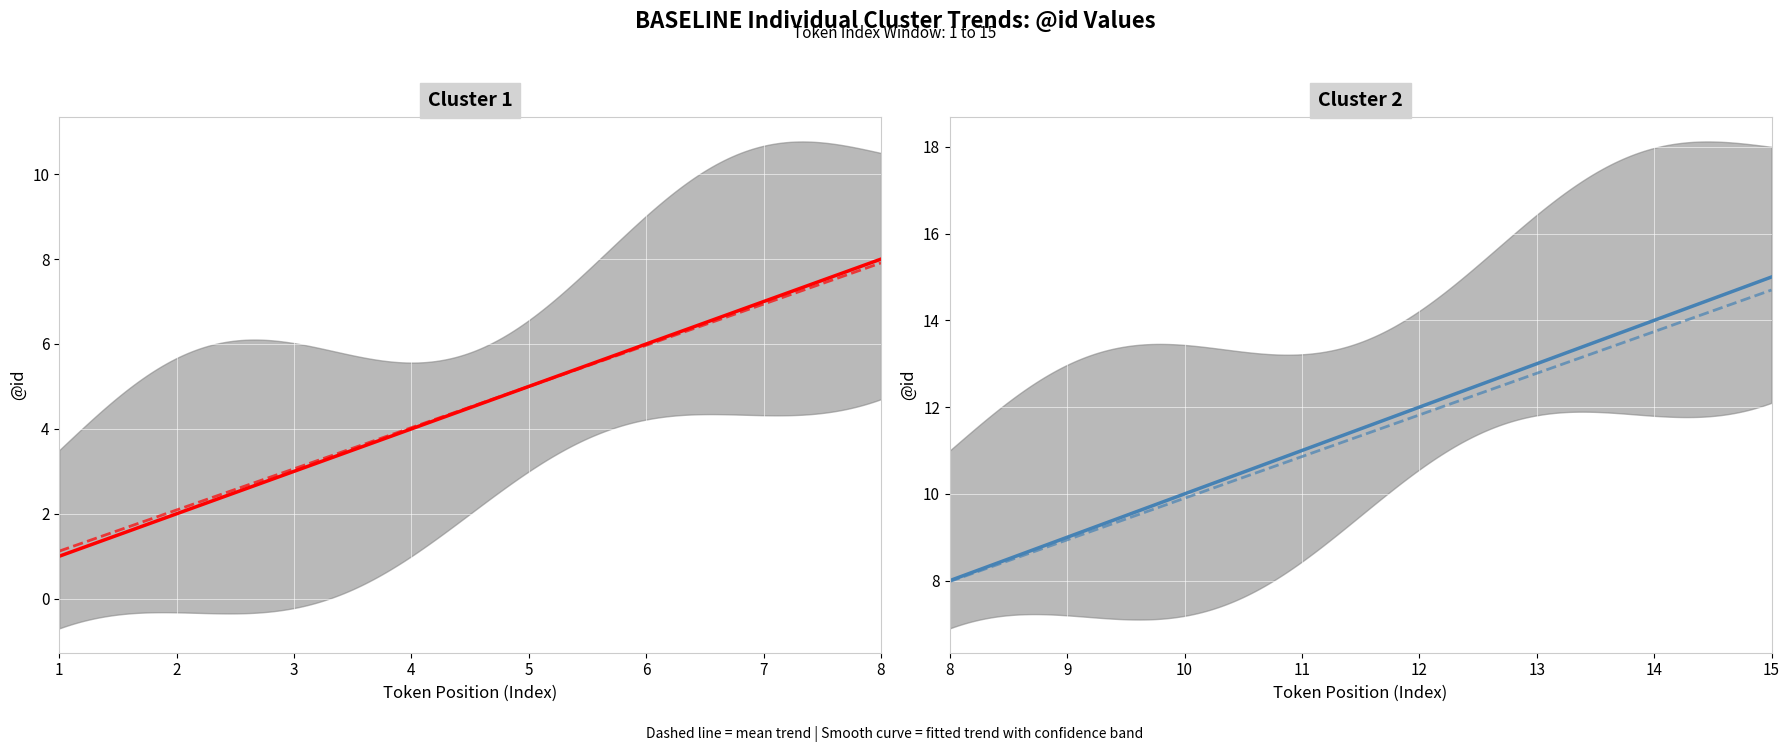

Read the value at 12.

12